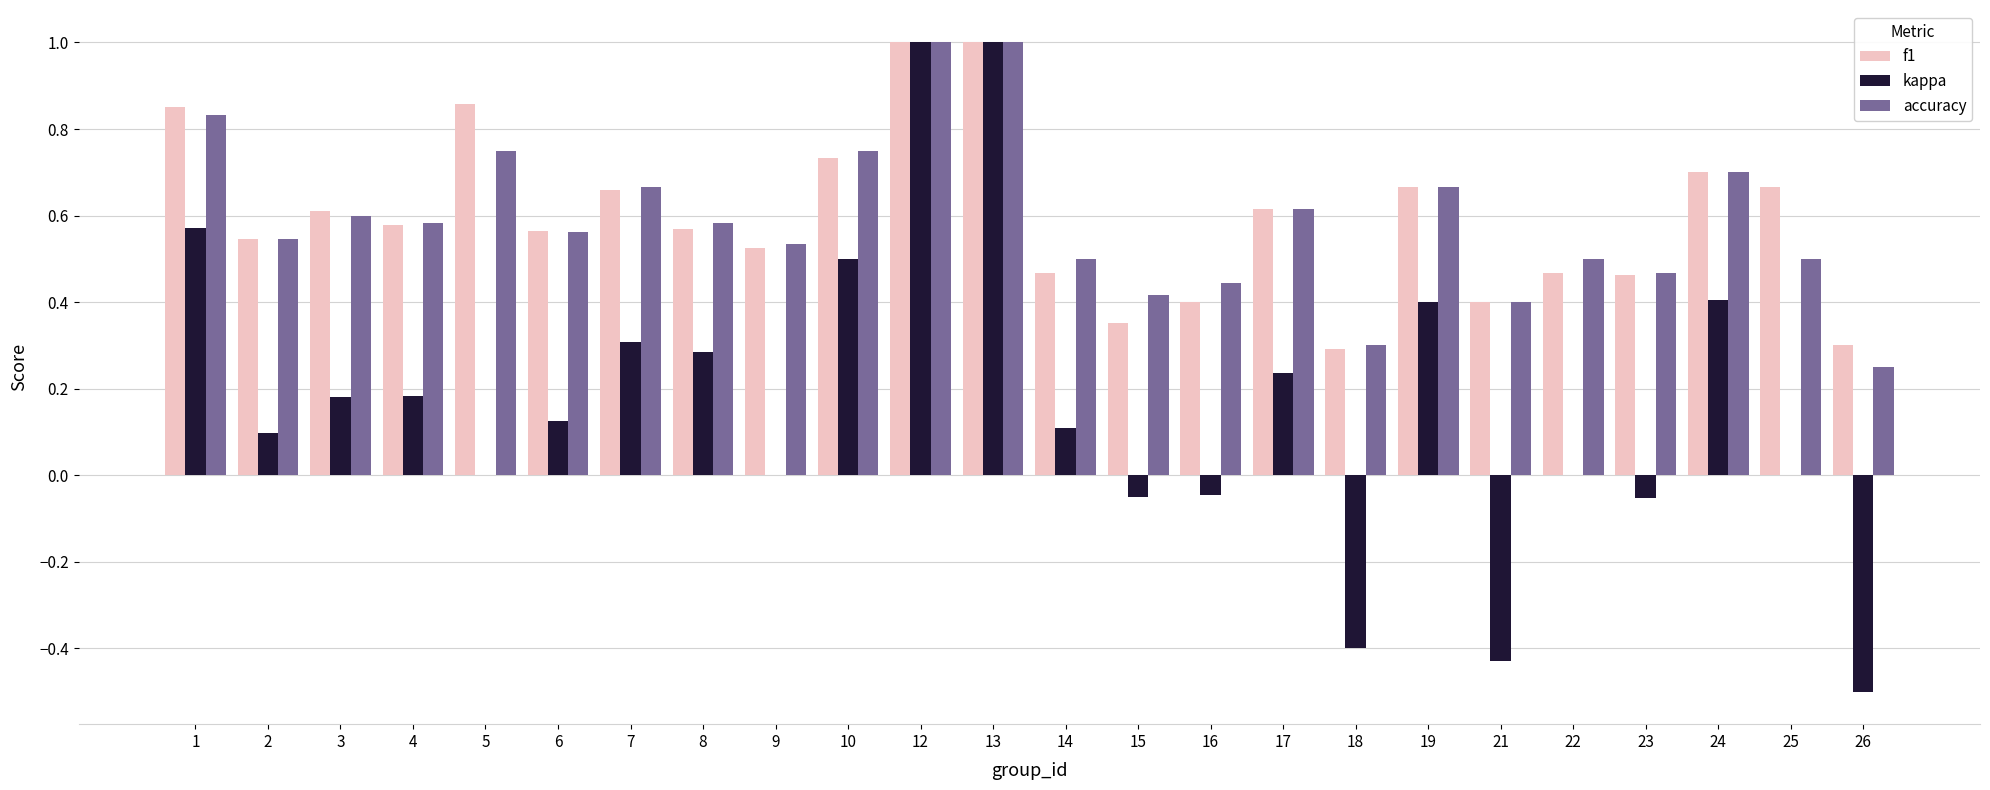

What is the sum of the f1 values at 17 and 8?

1.2